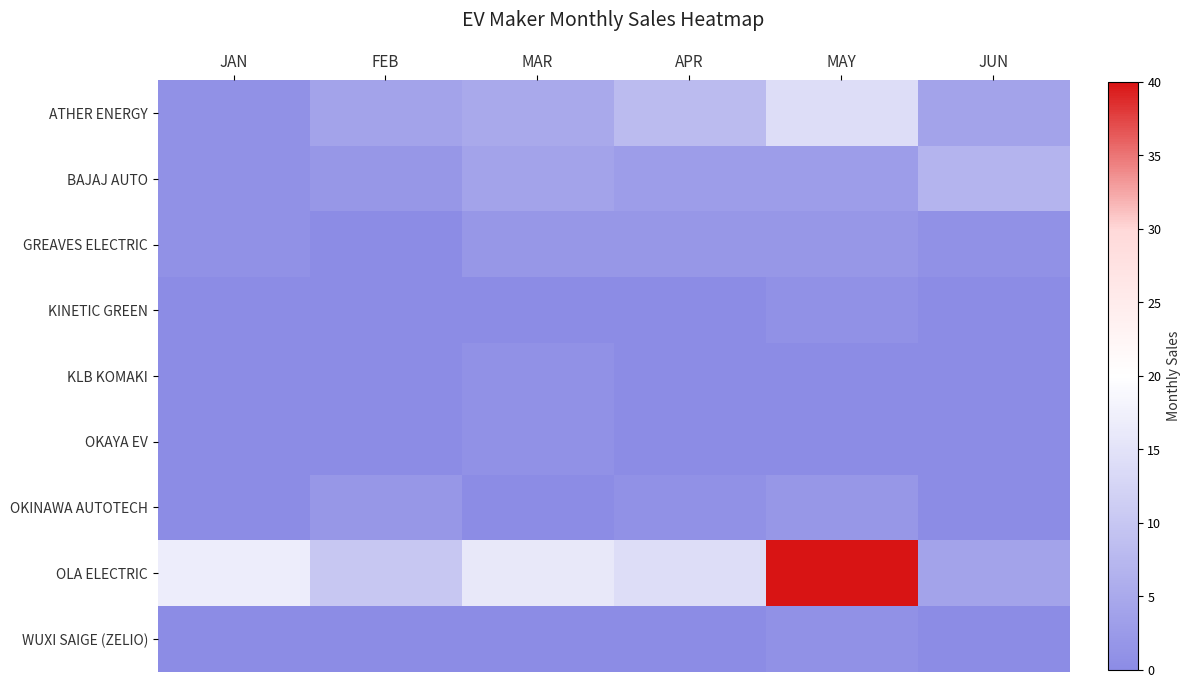

At MAY, list the series in order from largest to smallest.

OLA ELECTRIC, ATHER ENERGY, BAJAJ AUTO, GREAVES ELECTRIC, OKINAWA AUTOTECH, KINETIC GREEN, WUXI SAIGE (ZELIO), KLB KOMAKI, OKAYA EV